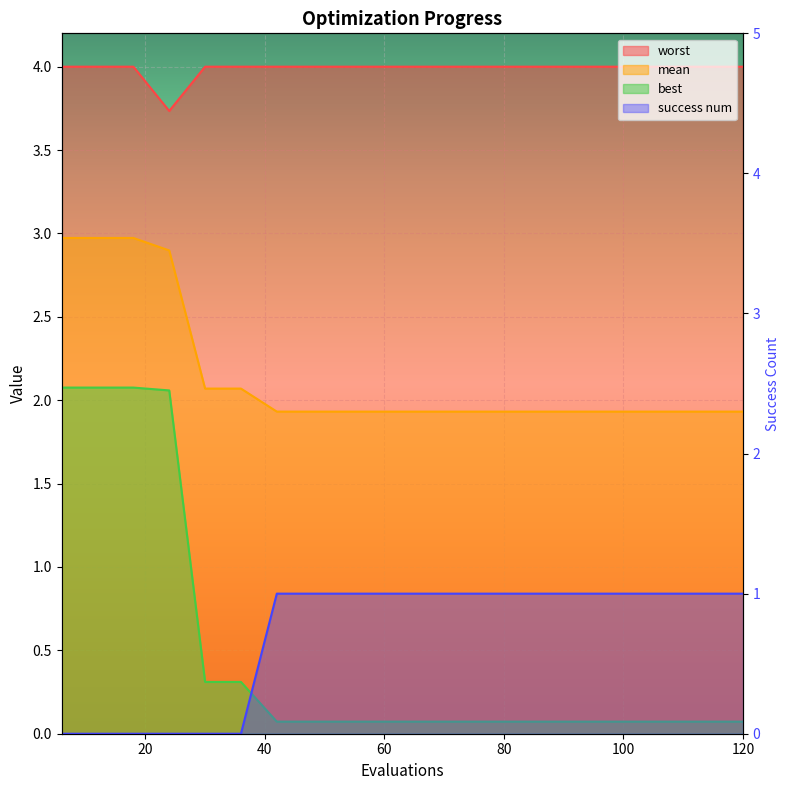

What is the difference between the best values at 18 and 42?

2.0